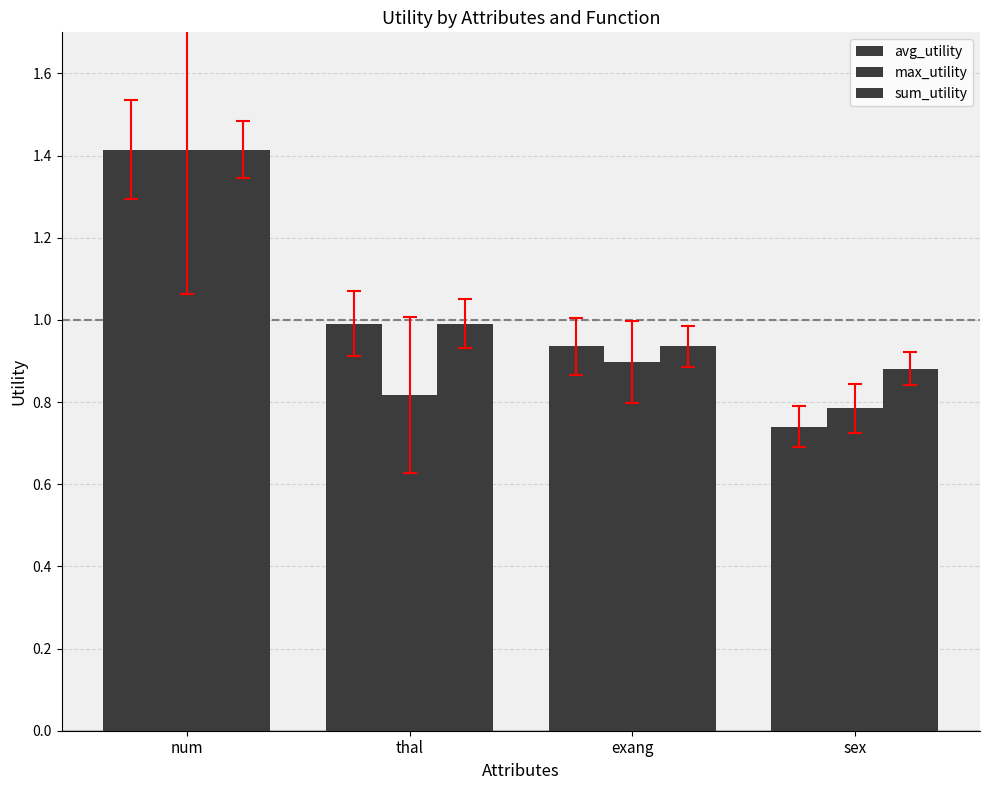

How many data points does each series have?

4